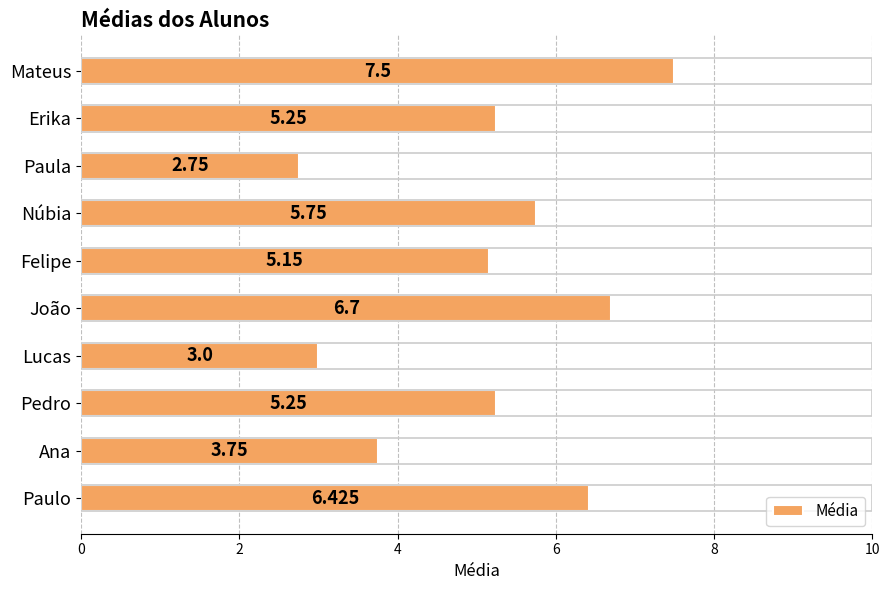

At which category does the chart reach its peak across all series?

Mateus